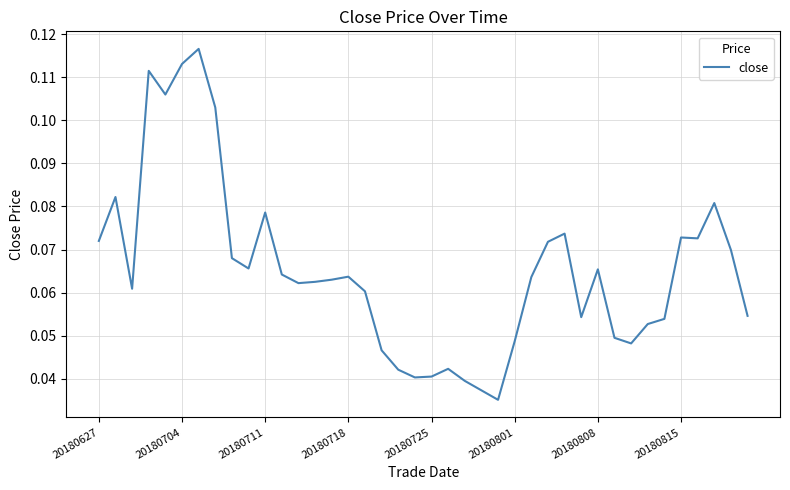

The chart shows a value of 0.0 at 20180718. True or false?

False